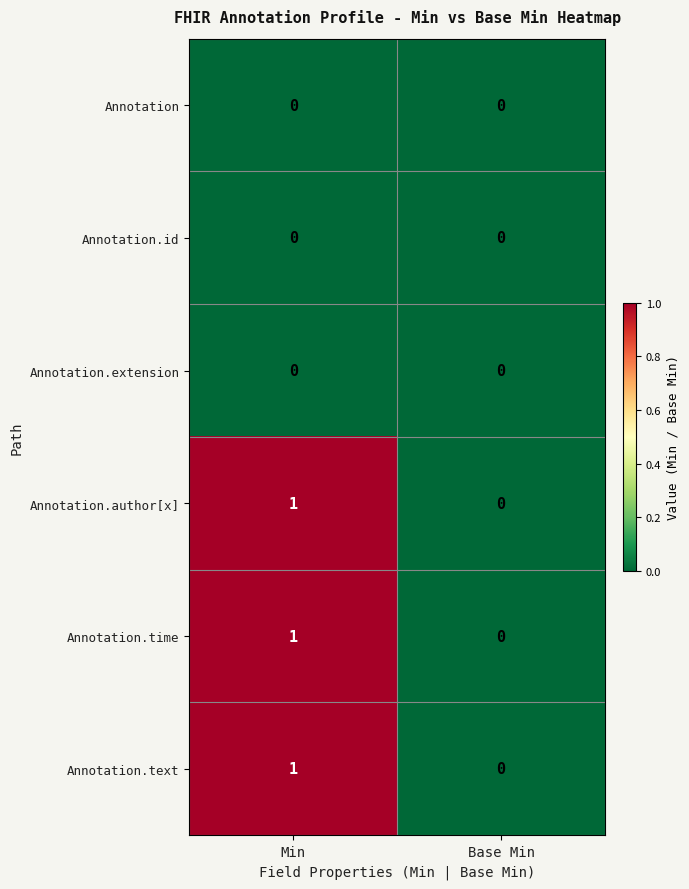

What is the total value across all series at Min?

3